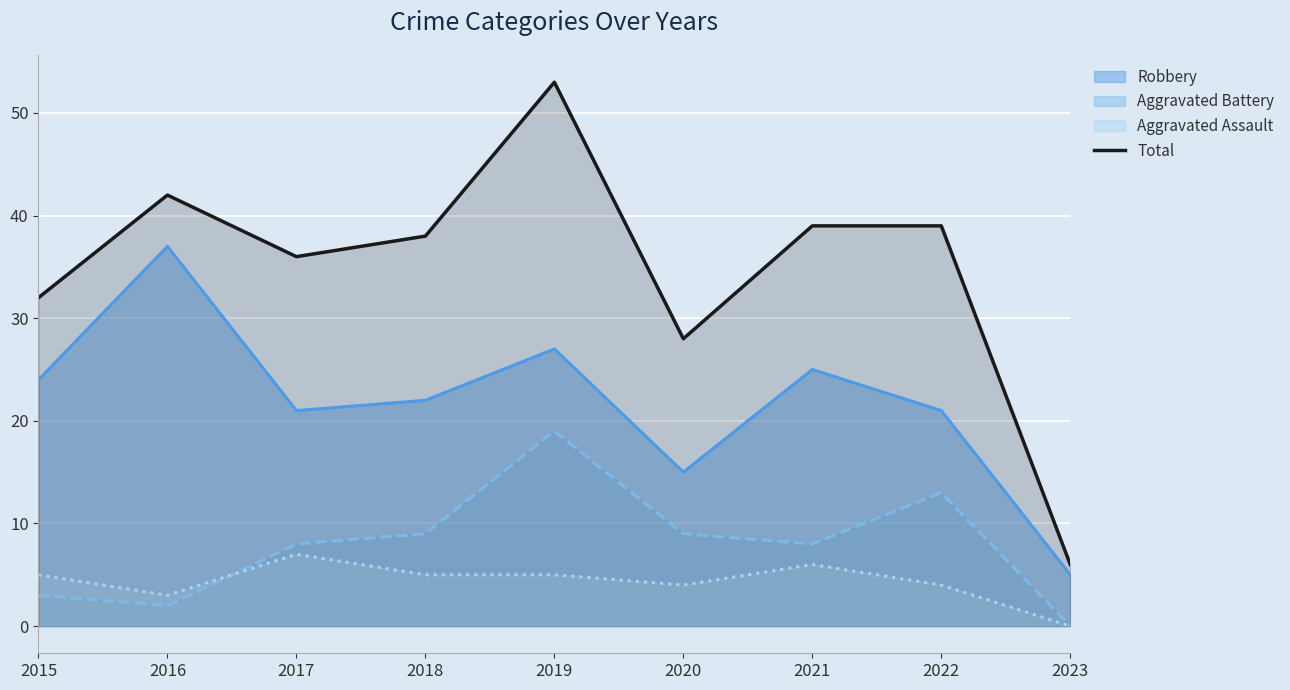

How many interior local valleys (lower than both neighbors) does the data have?

2